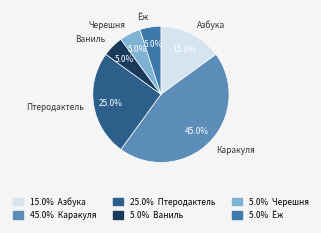

Count the number of slices in the pie.

6